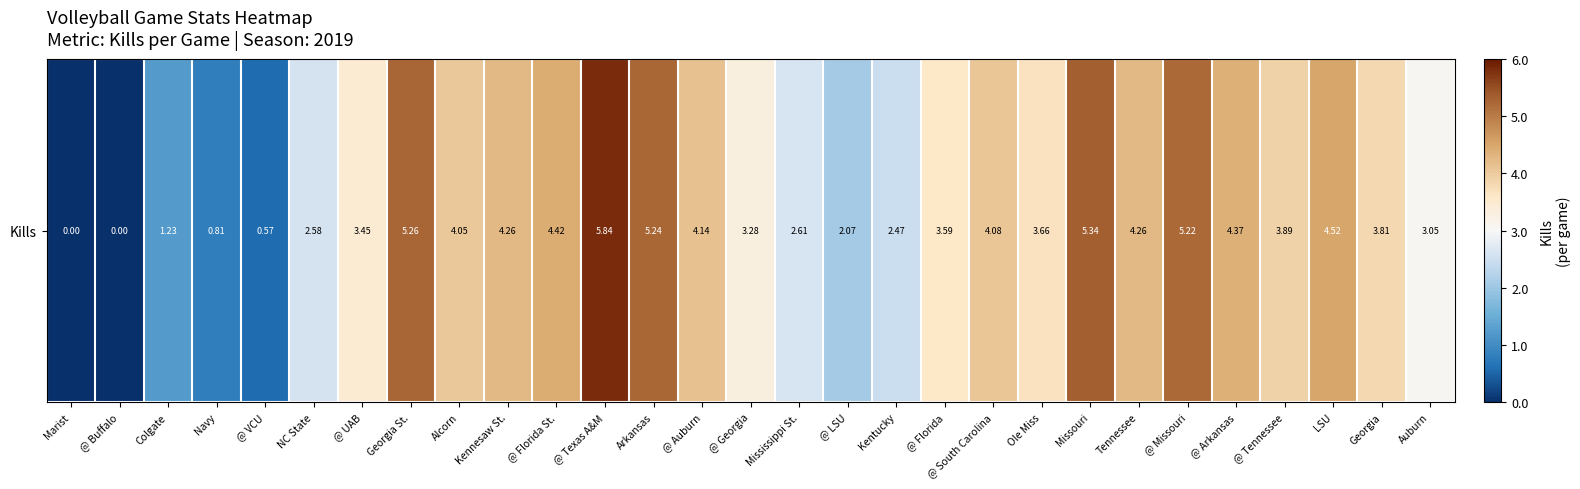

The chart shows a value of 3.4 at NC State. True or false?

False